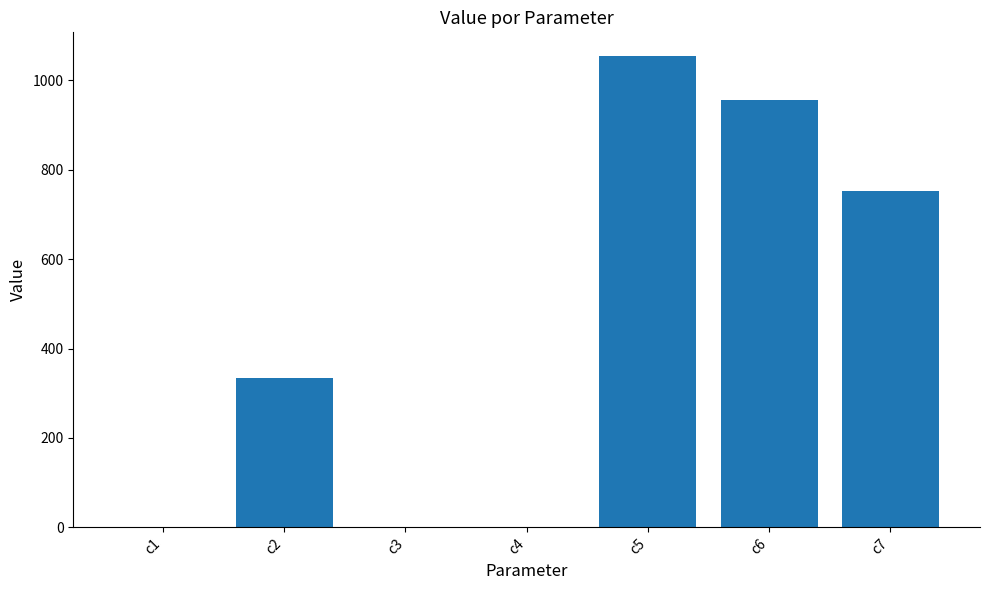

What is the difference between the values at c4 and c3?

0.3